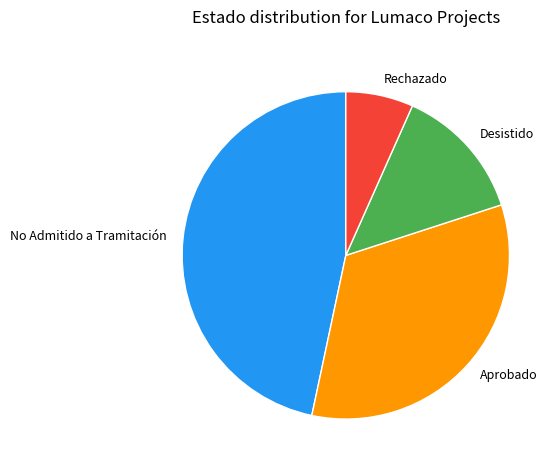

How many slices are in this pie chart?

4